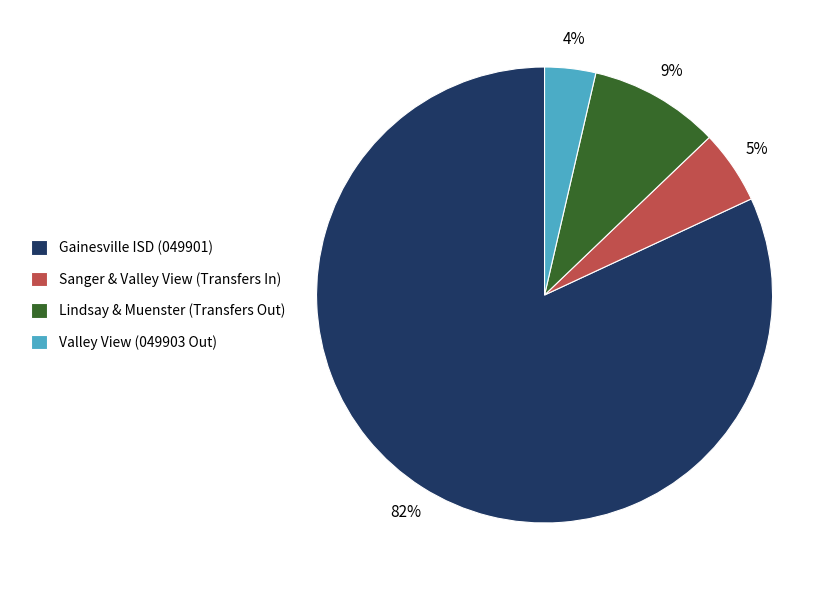

Does Gainesville ISD (049901) account for over 50% of the chart?

Yes